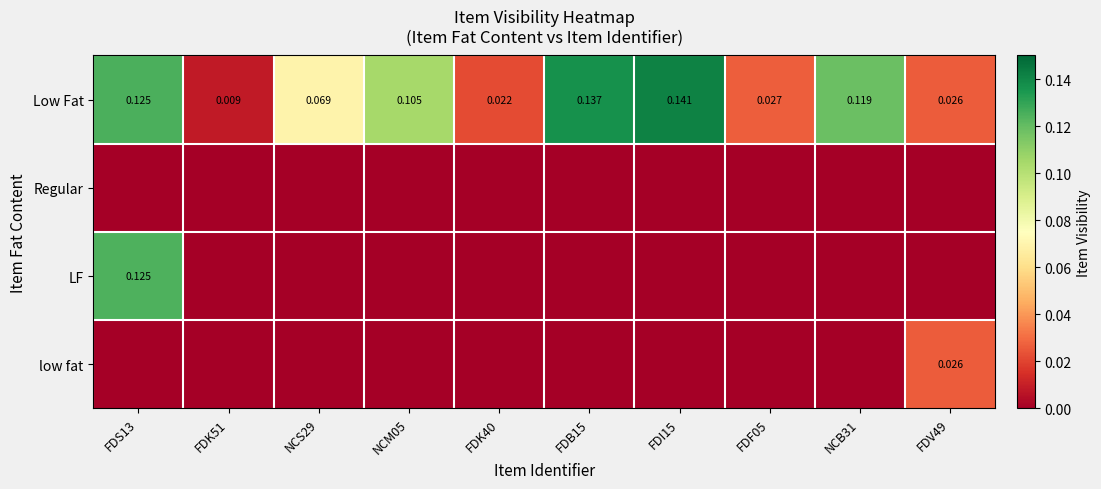

Where is LF nearest to the value 0?

FDK51